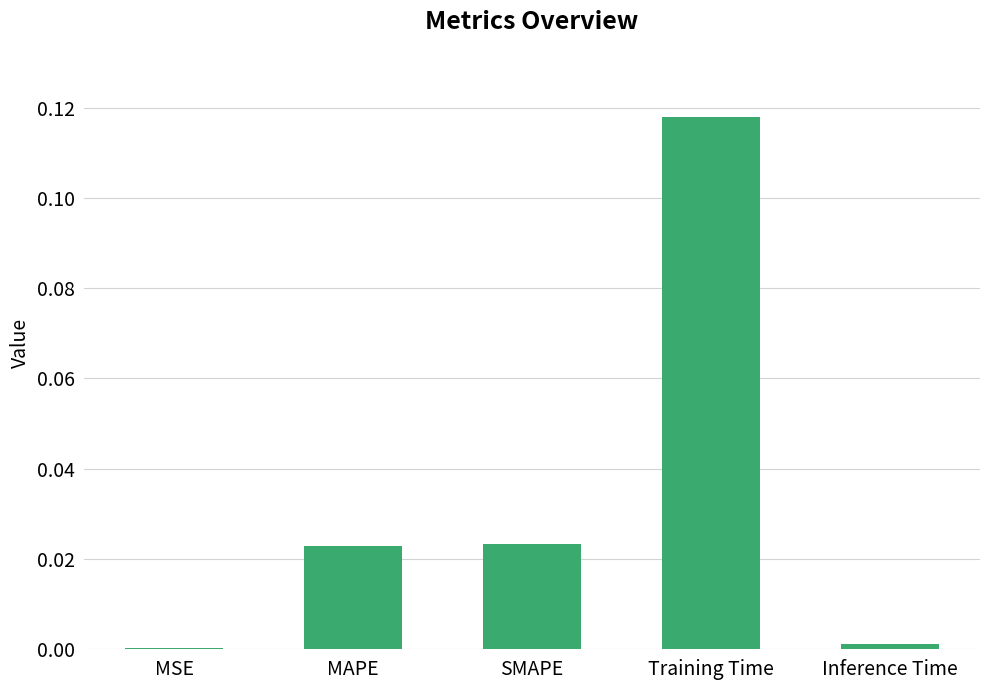

Are the bars horizontal?

No